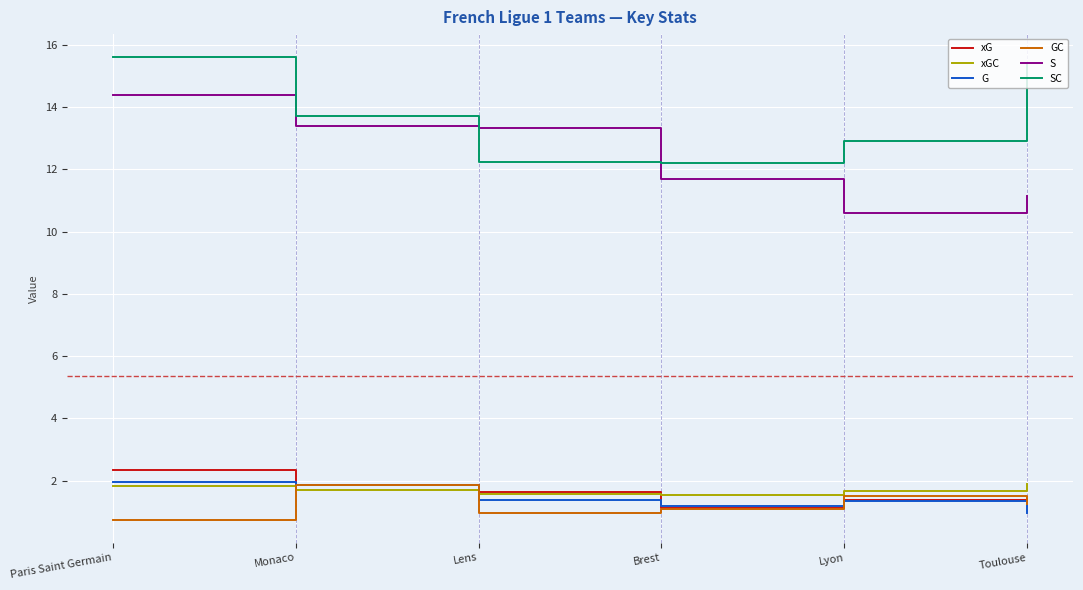

What is the total value across all series at Monaco?

34.4